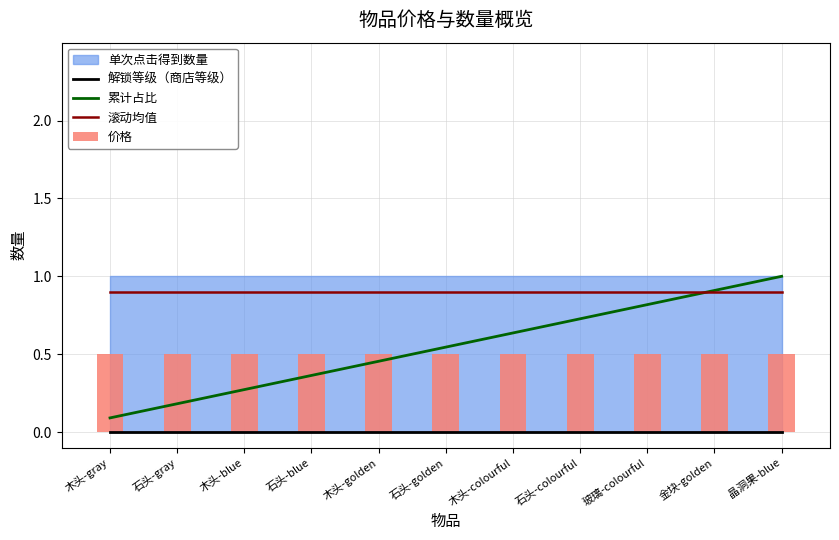

What is the sum of the 滚动均值 values at 石头-gray and 金块-golden?

1.8